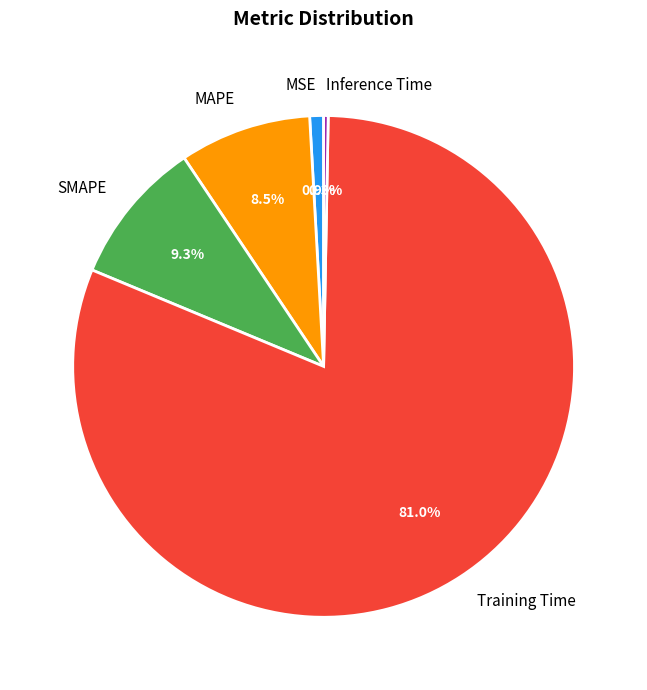

To the nearest percent, what is the average slice percentage?

20%